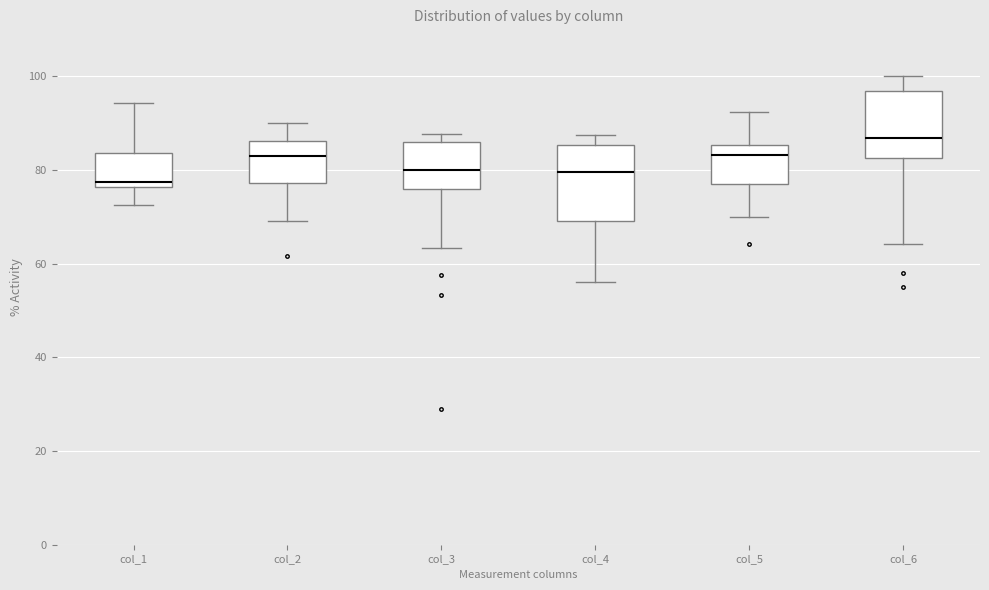

Which box's median line is the lowest?

col_1